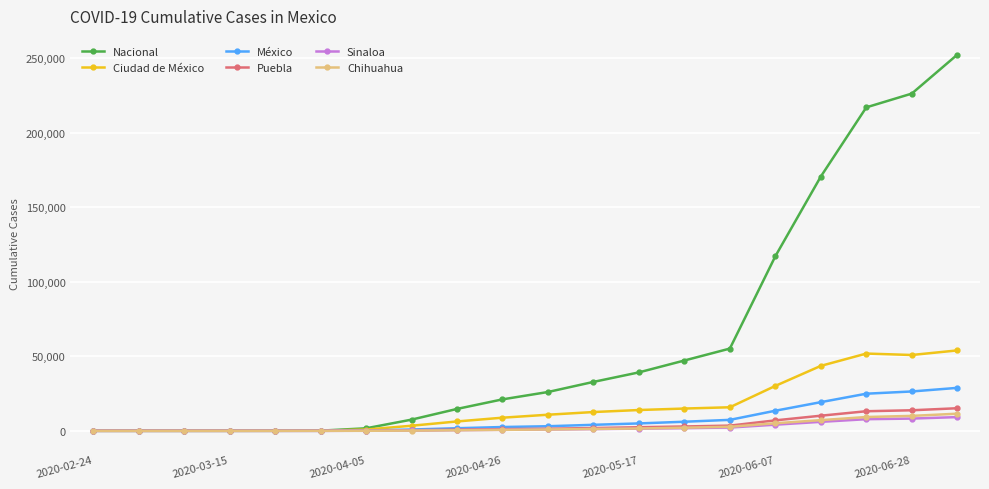

What is the greatest value displayed?

252165